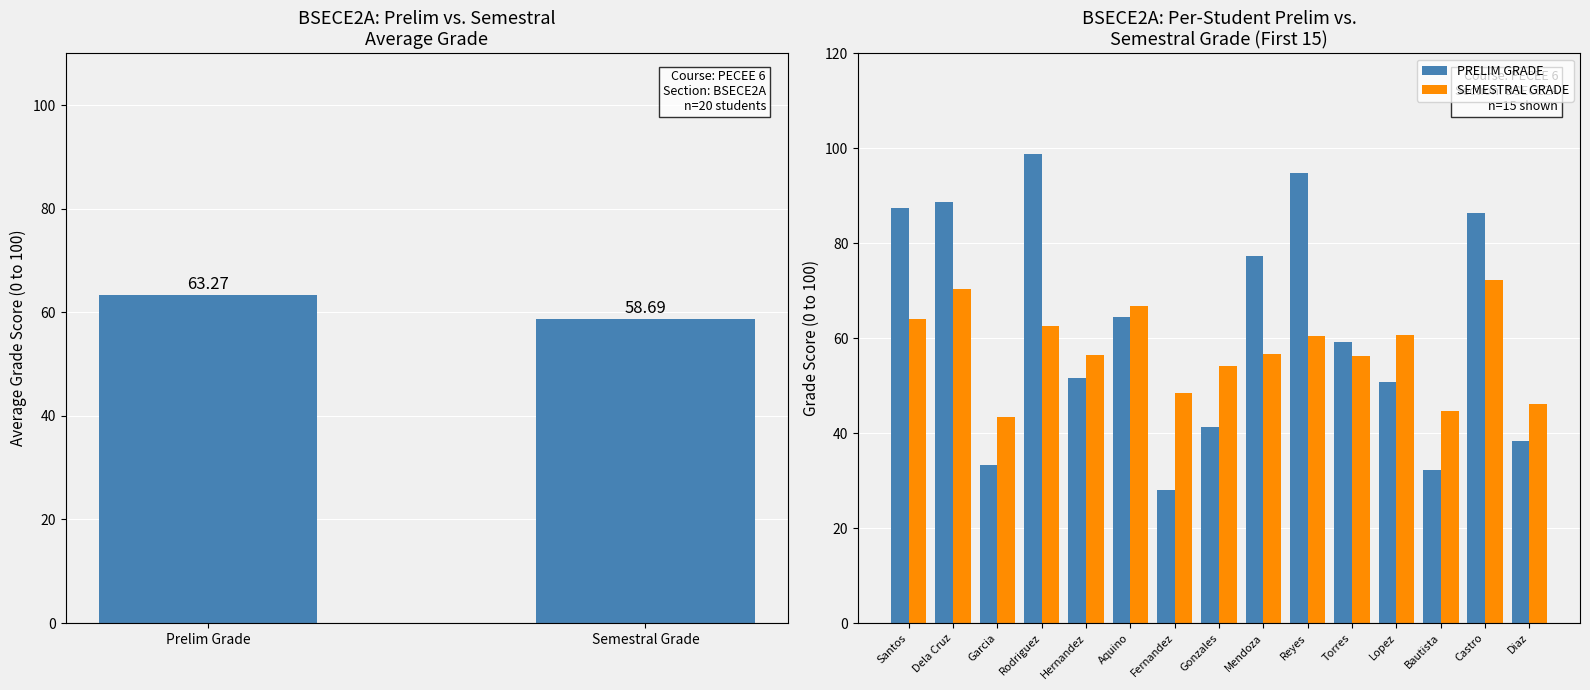

List the series in order of their peak value, lowest first.

SEMESTRAL GRADE, PRELIM GRADE